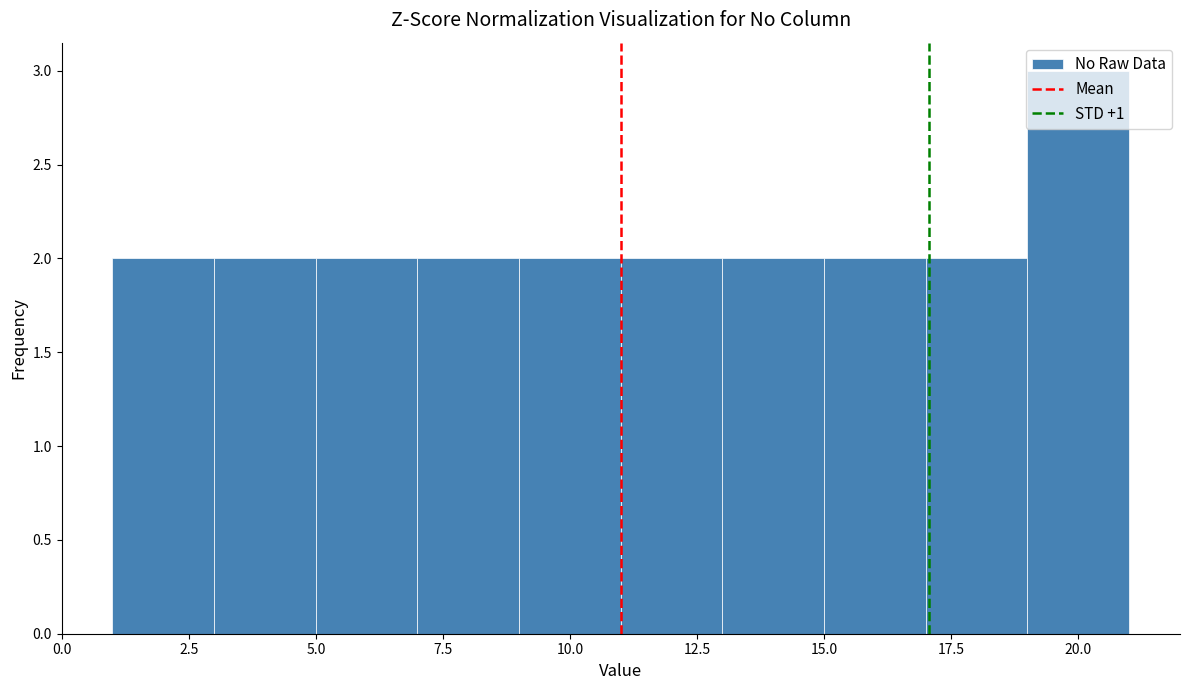

Reading left to right, list every bar in this chart as the range it spans on the x-axis followed by its height. The values are not printed on the chart, so give them approximately, as read against the axis.

1 to 3: 2
3 to 5: 2
5 to 7: 2
7 to 9: 2
9 to 11: 2
11 to 13: 2
13 to 15: 2
15 to 17: 2
17 to 19: 2
19 to 21: 3